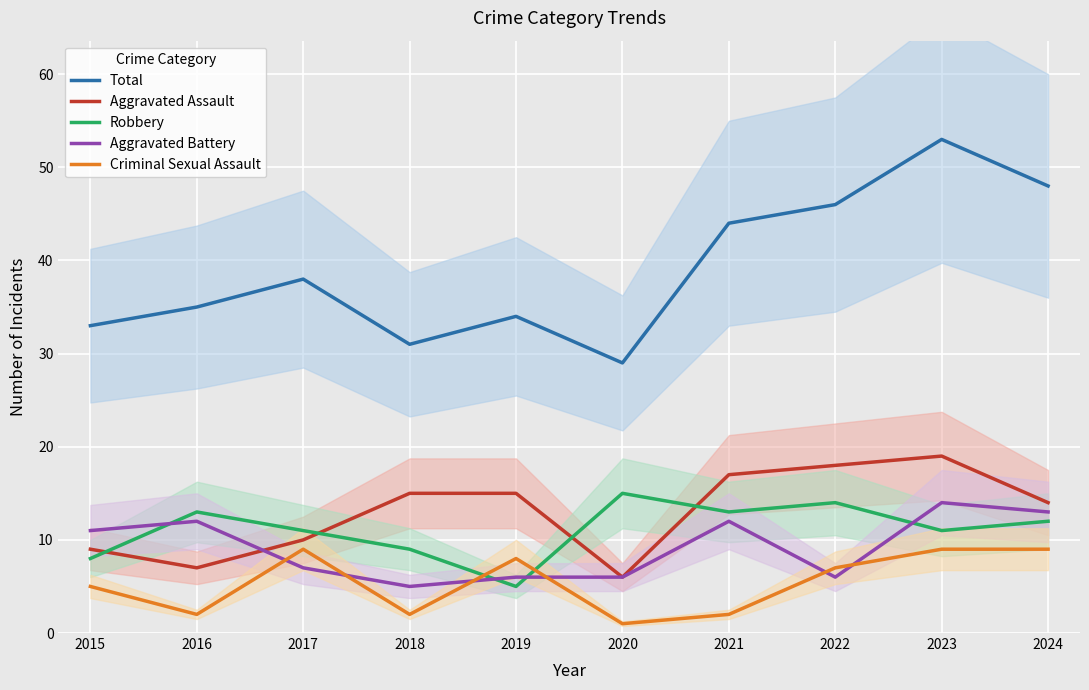

What is the highest value of the Total series?

53